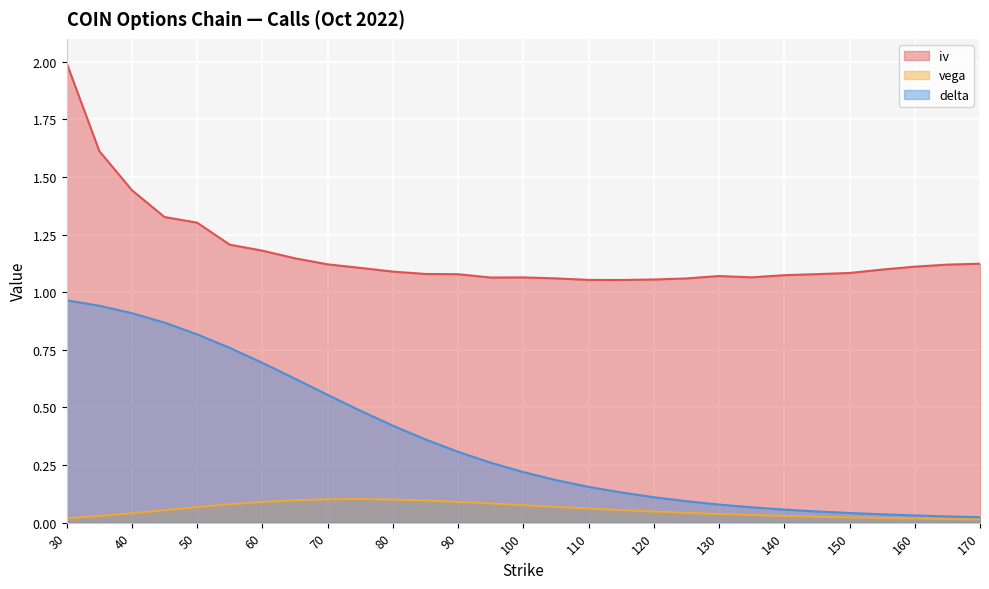

True or false: vega has a value of 0.1 at 115.

True